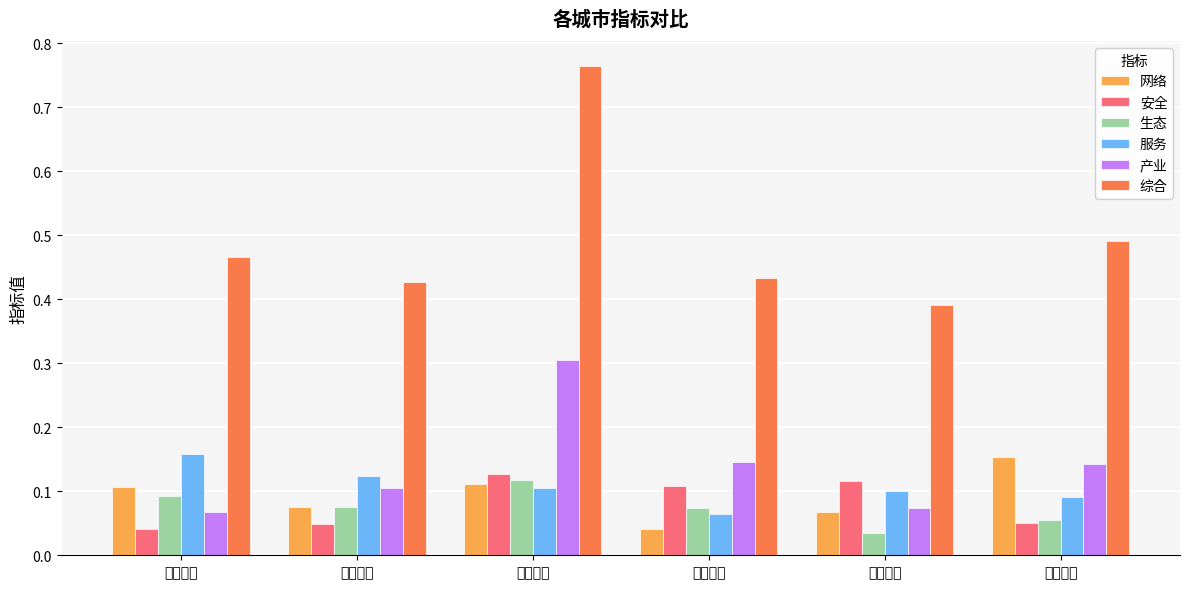

At which label does 网络 reach its peak?

山东淄博